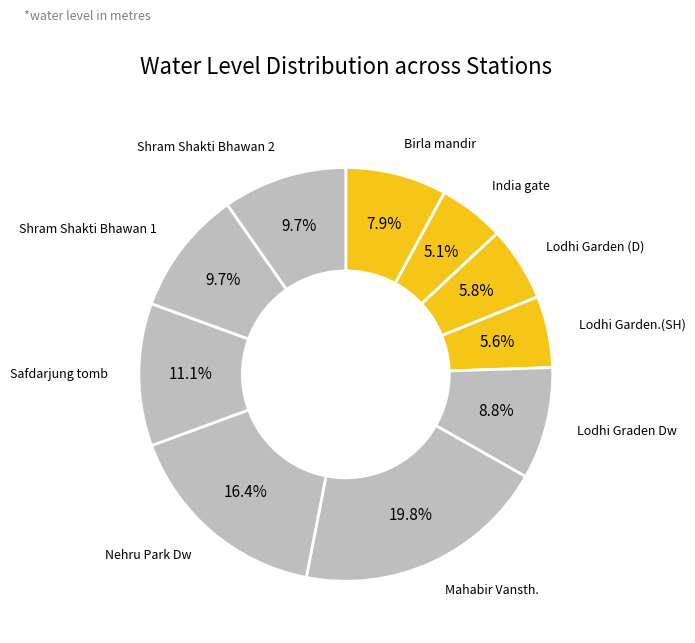

Does any single category account for the majority?

No